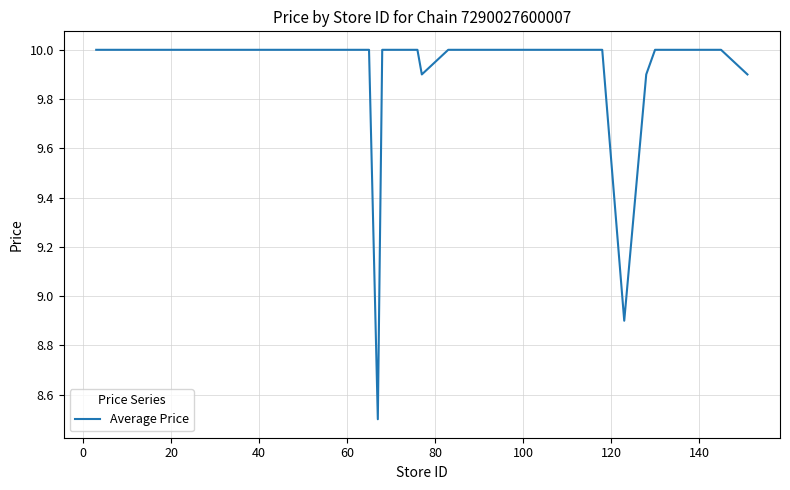

What is the minimum value shown in the chart?

8.5